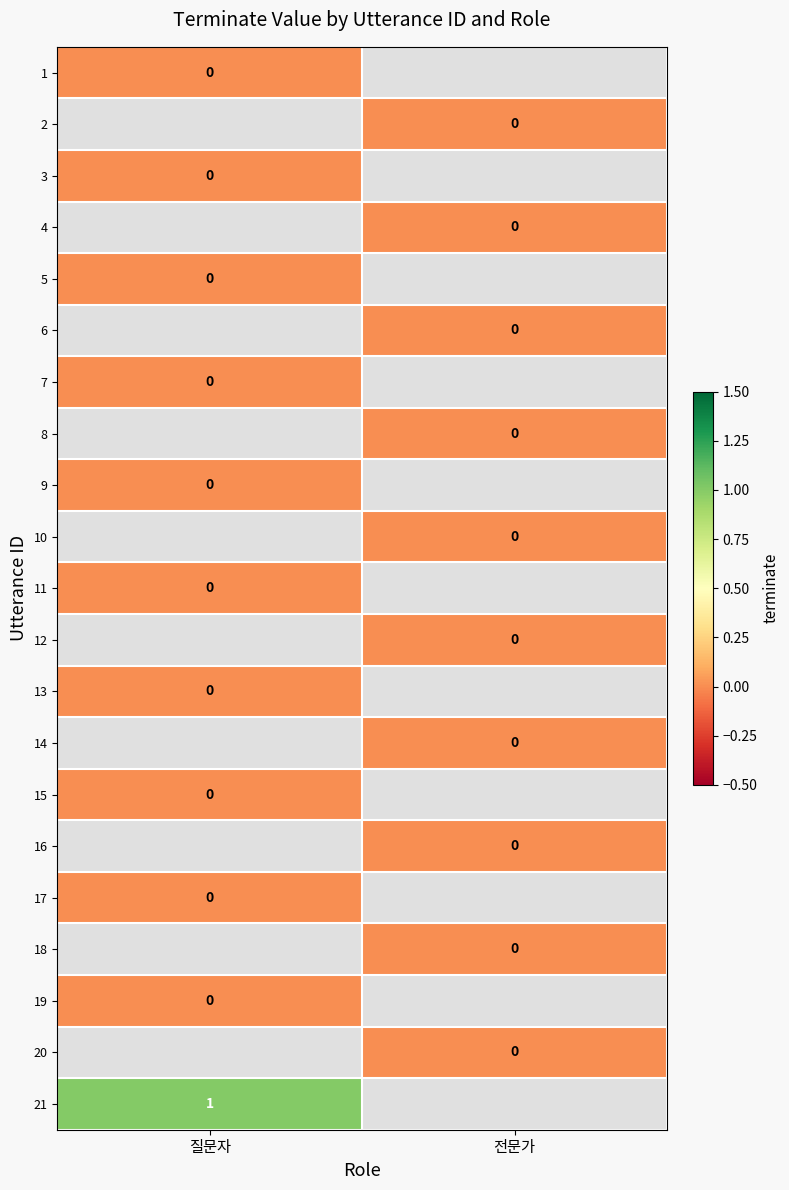

Where is 15 nearest to the value 0?

질문자